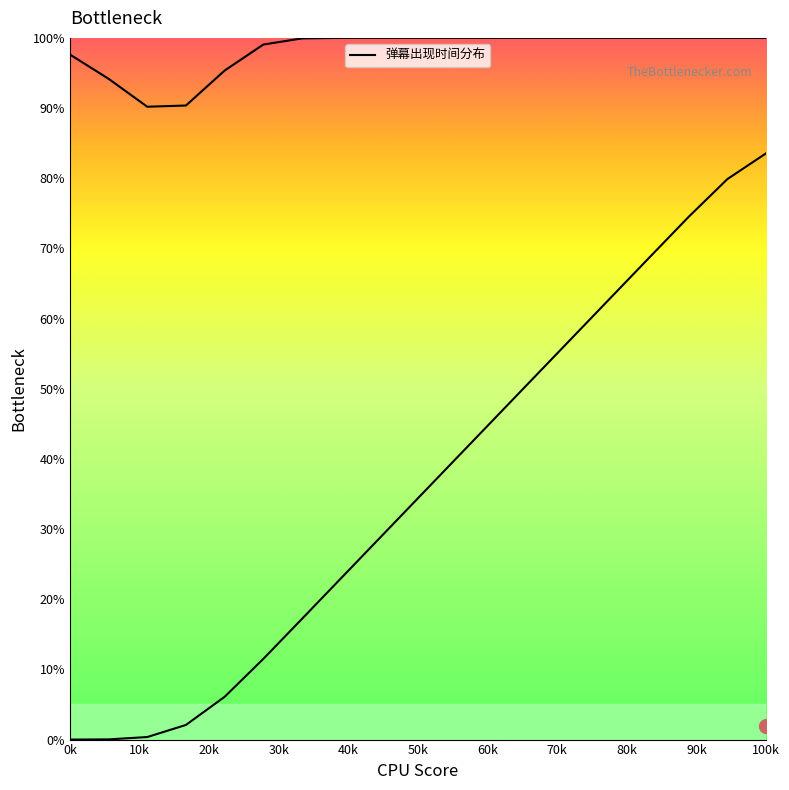

What is the label of the 15th point from the right?

40k